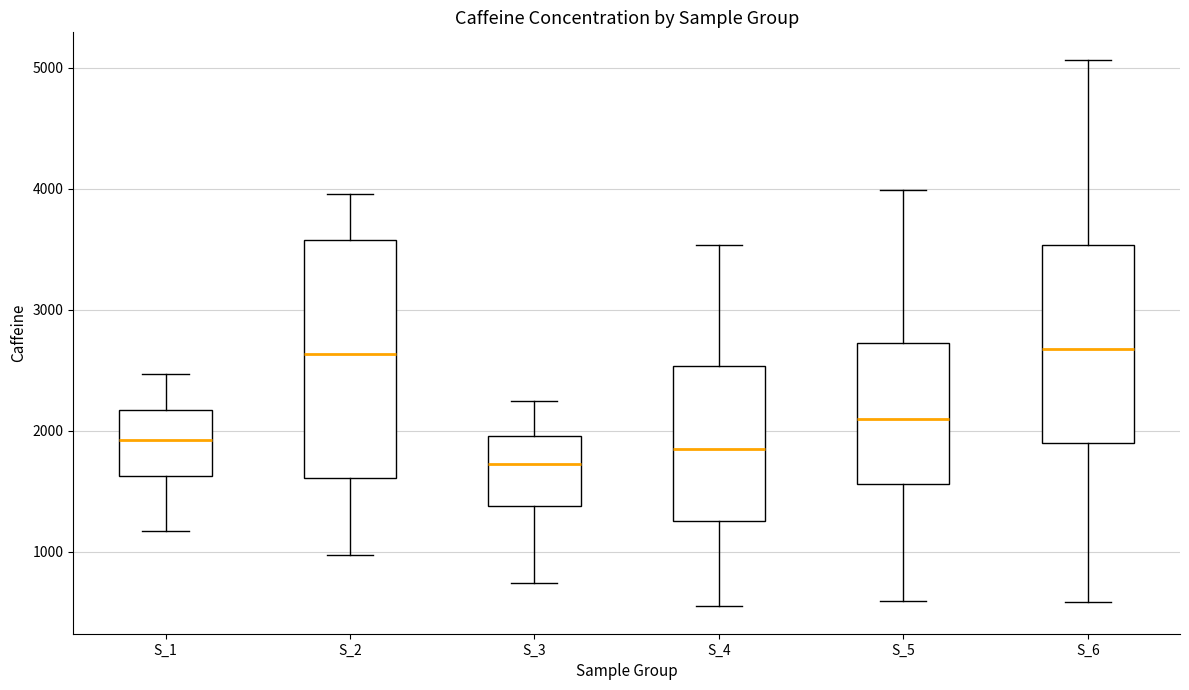

Reading left to right, read every box against the y-axis: the position of its median line, the range the box covers, and the ends of its whiskers. The values are not printed on the chart, so give them approximately, as read against the axis.

S_1: median 1900, box 1600 to 2200, whiskers 1200 to 2500
S_2: median 2600, box 1600 to 3600, whiskers 1000 to 4000
S_3: median 1700, box 1400 to 2000, whiskers 700 to 2200
S_4: median 1800, box 1300 to 2500, whiskers 500 to 3500
S_5: median 2100, box 1600 to 2700, whiskers 600 to 4000
S_6: median 2700, box 1900 to 3500, whiskers 600 to 5100